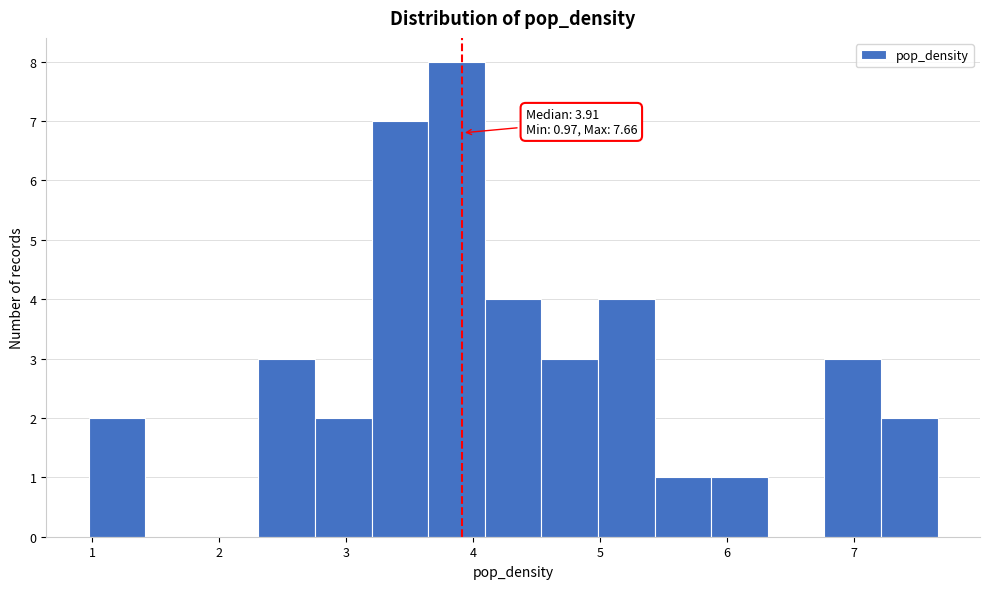

Which range on the x-axis has the tallest bar?

3.6 to 4.1